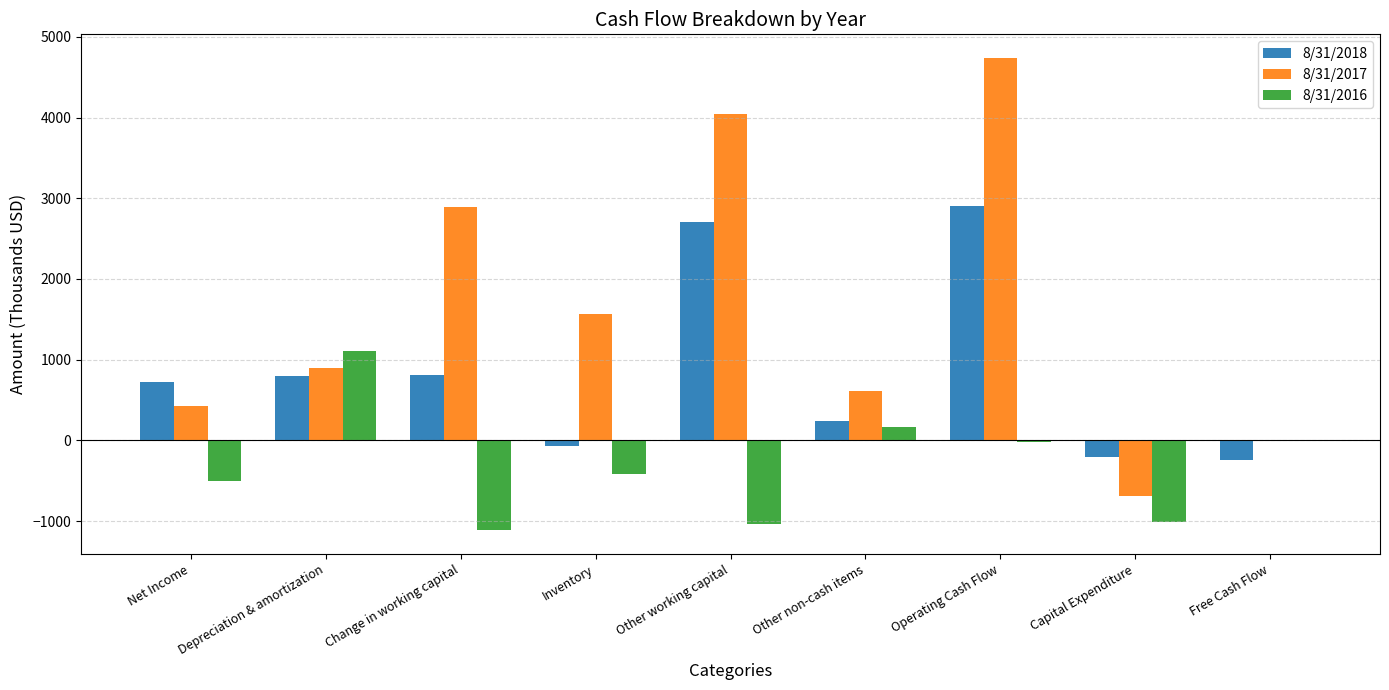

Is the value of 8/31/2016 at Depreciation & amortization greater than the value of 8/31/2018 at Capital Expenditure?

Yes